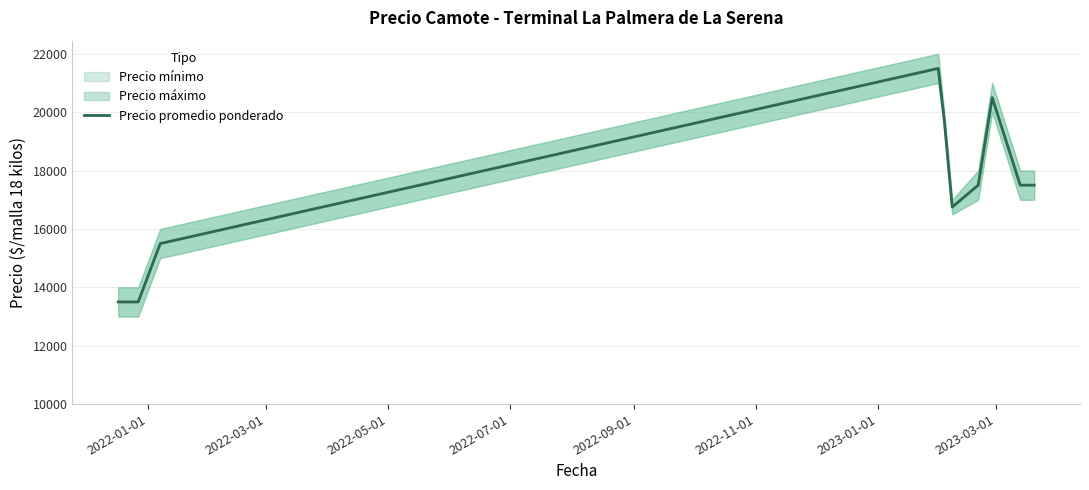

True or false: there are more than 2 points higher than both neighbors.

False